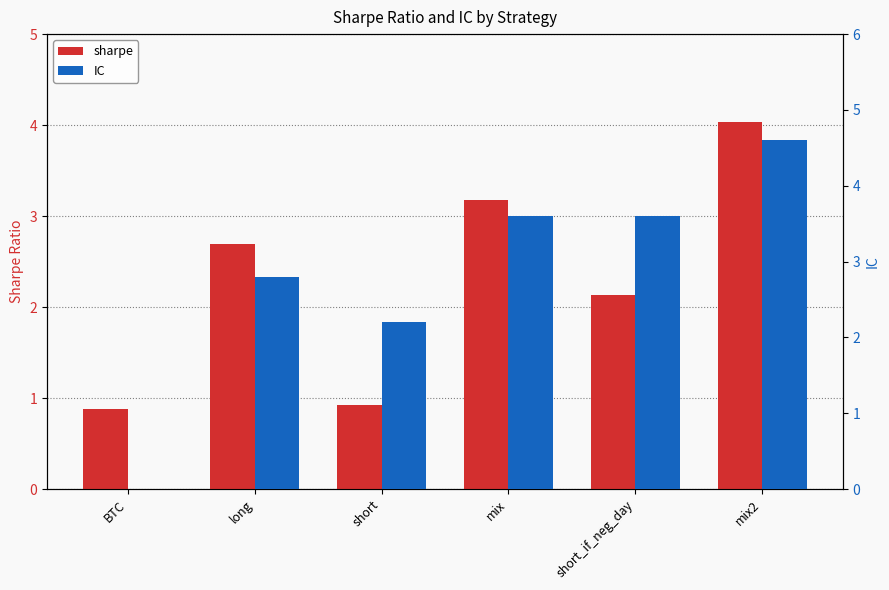

At which category is the sum across all series the highest?

mix2